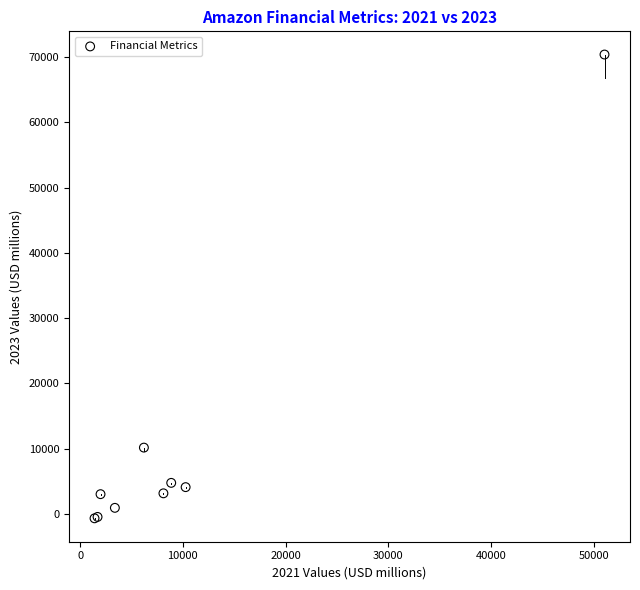

What Y value in the scatter plot is closest to 34861?

10172